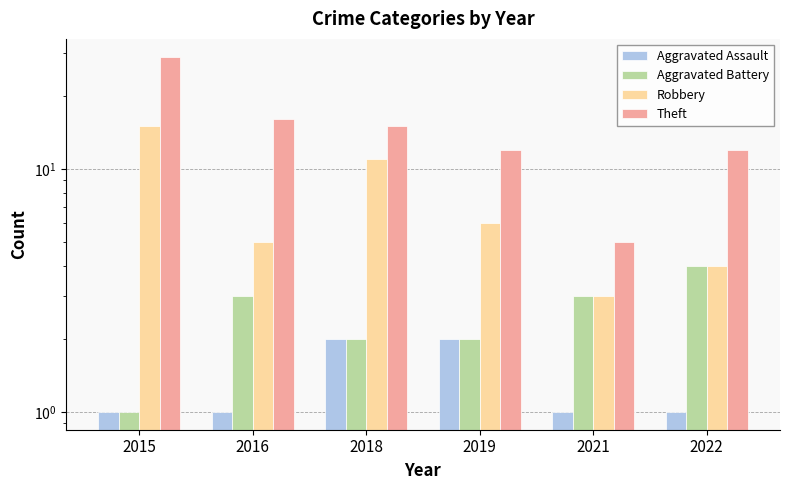

What is the difference between the highest and lowest values at 2022?

11